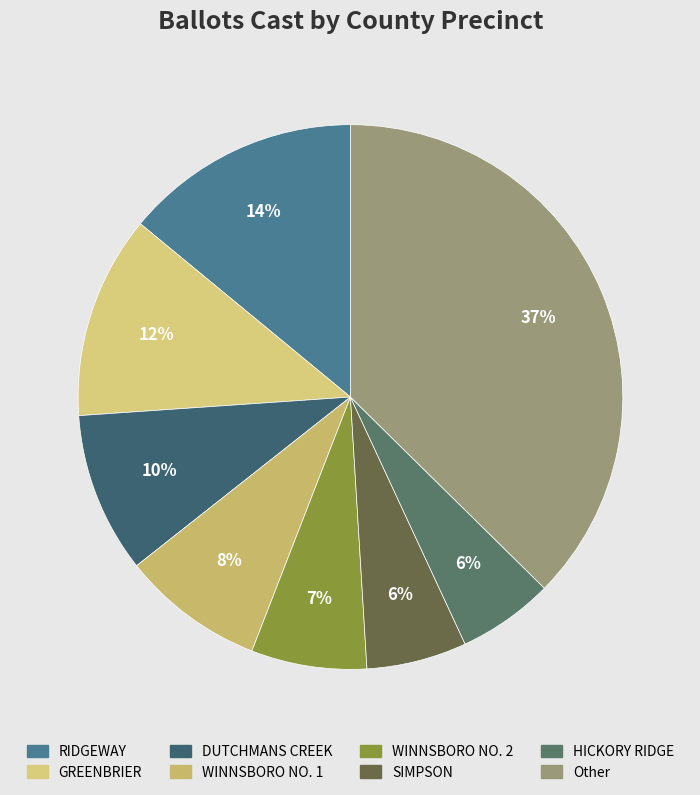

How many slices are in this pie chart?

8